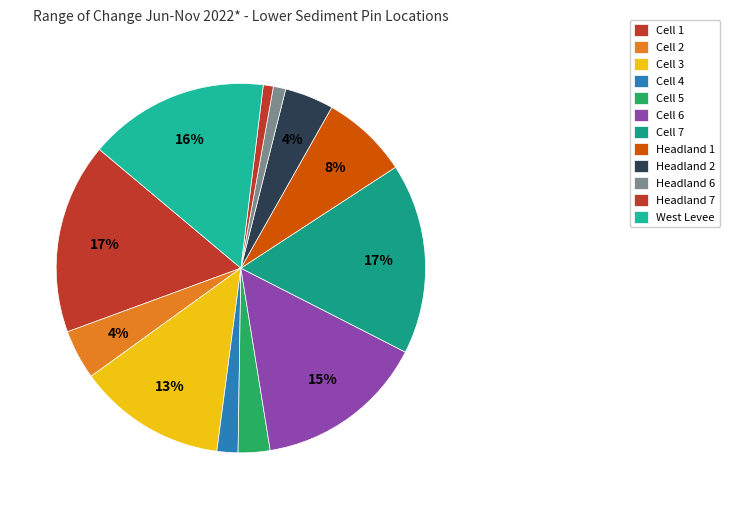

What is the smallest slice in the pie chart?

Headland 7